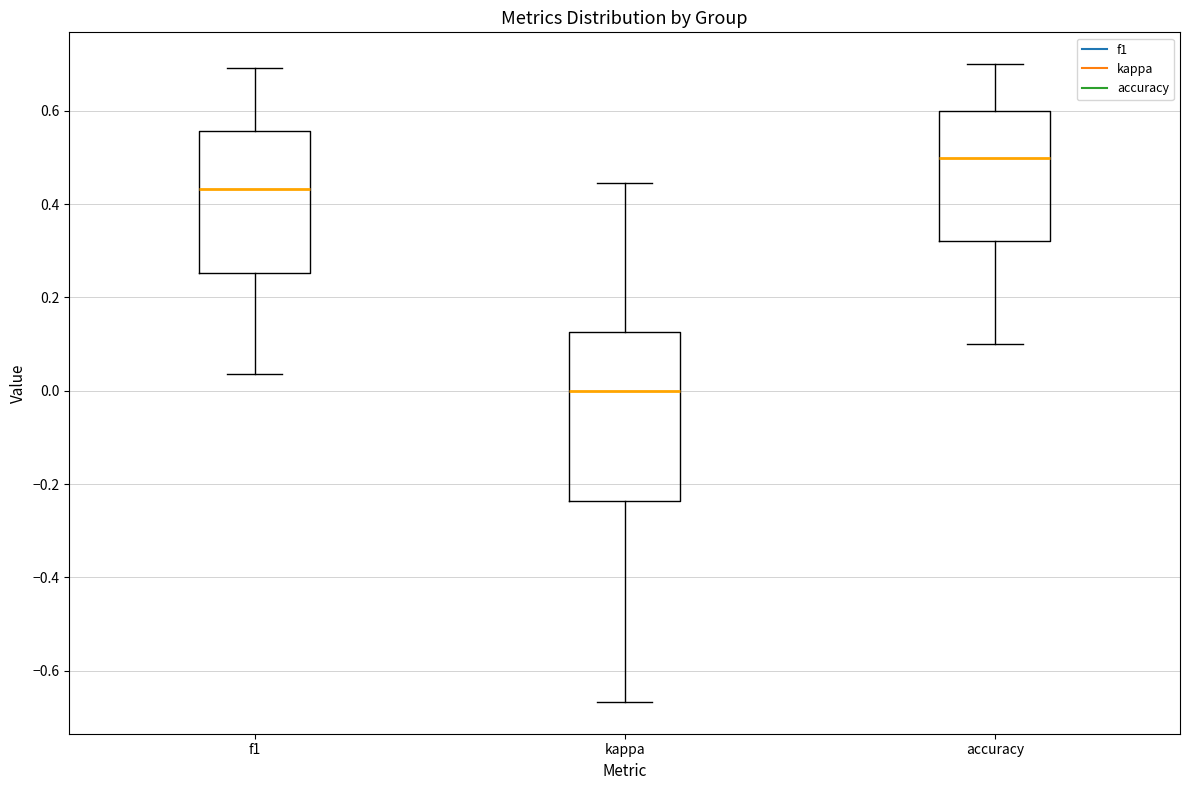

Reading left to right, read every box against the y-axis: the position of its median line, the range the box covers, and the ends of its whiskers. The values are not printed on the chart, so give them approximately, as read against the axis.

f1: median 0.44, box 0.26 to 0.56, whiskers 0.04 to 0.70
kappa: median 0.00, box -0.24 to 0.12, whiskers -0.66 to 0.44
accuracy: median 0.50, box 0.32 to 0.60, whiskers 0.10 to 0.70